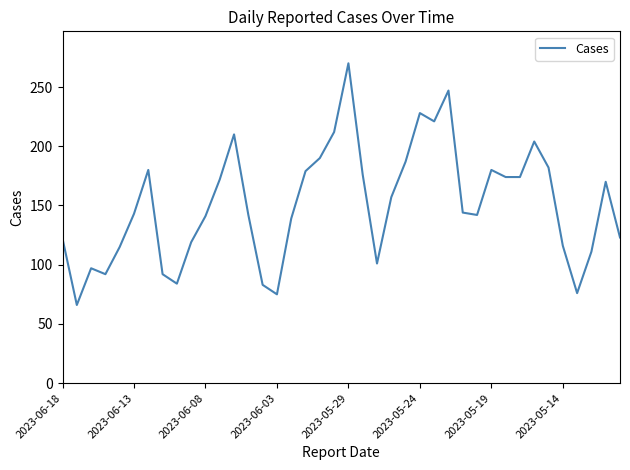

What is the maximum value shown in the chart?

270